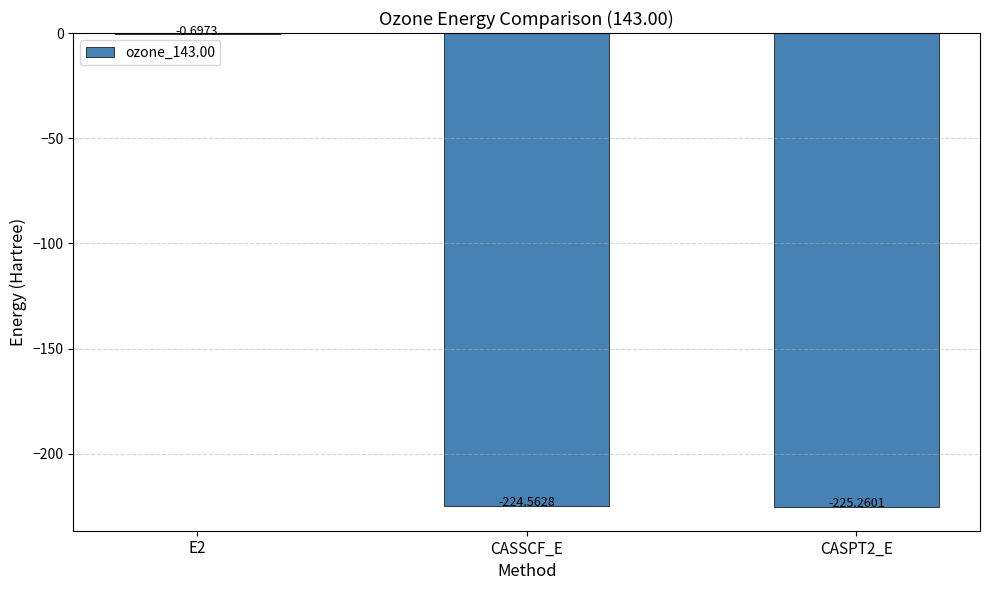

What is the sum of the values at CASPT2_E and E2?

-226.0